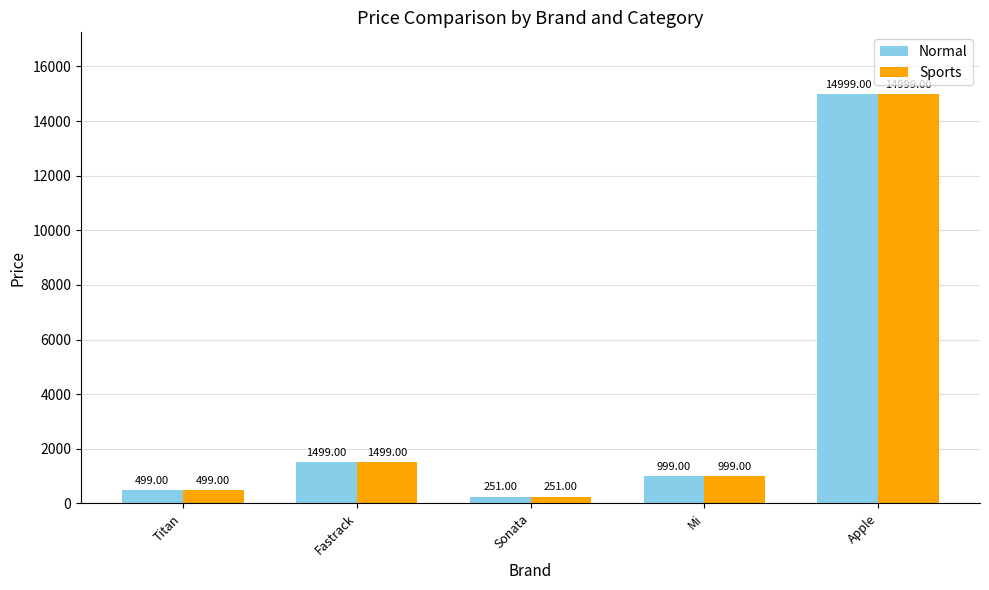

Reading left to right, extract all data points from this chart.

Normal: 499	1499	251	999	14999
Sports: 499	1499	251	999	14999